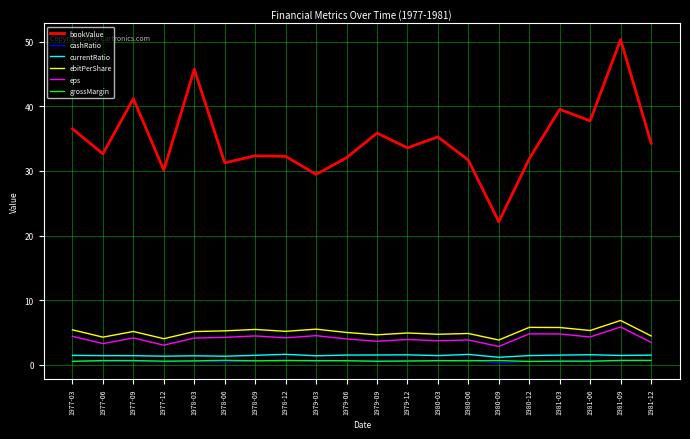

True or false: cashRatio and bookValue cross at least once.

False